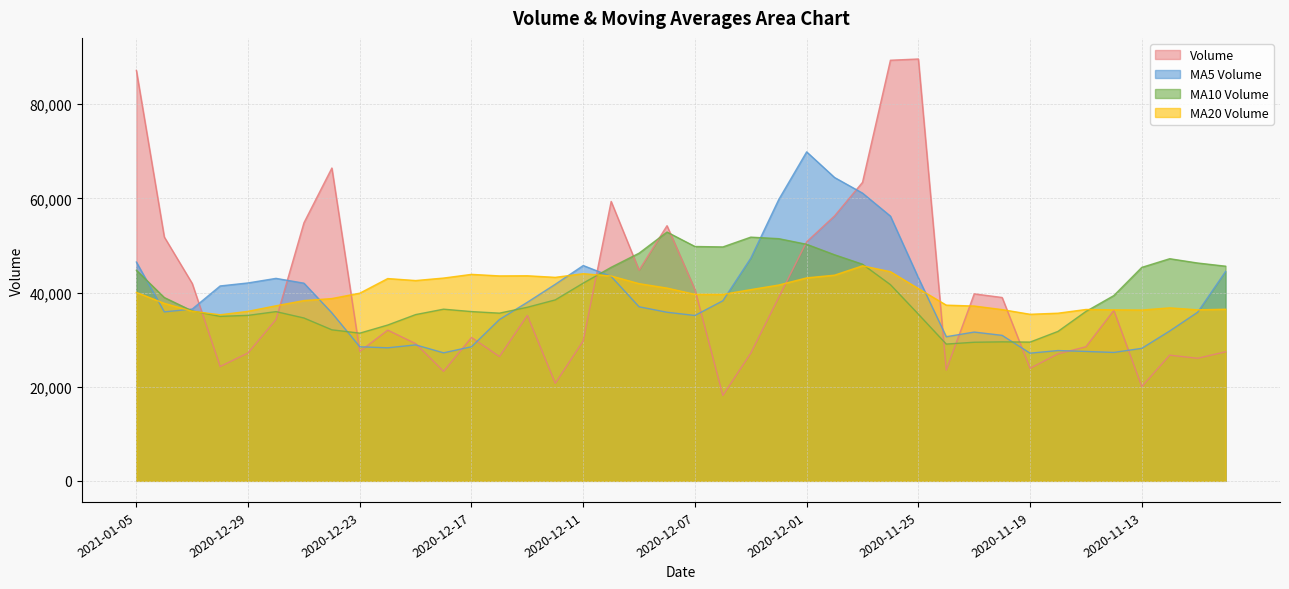

How many interior local valleys does the v_ma10 series have?

6